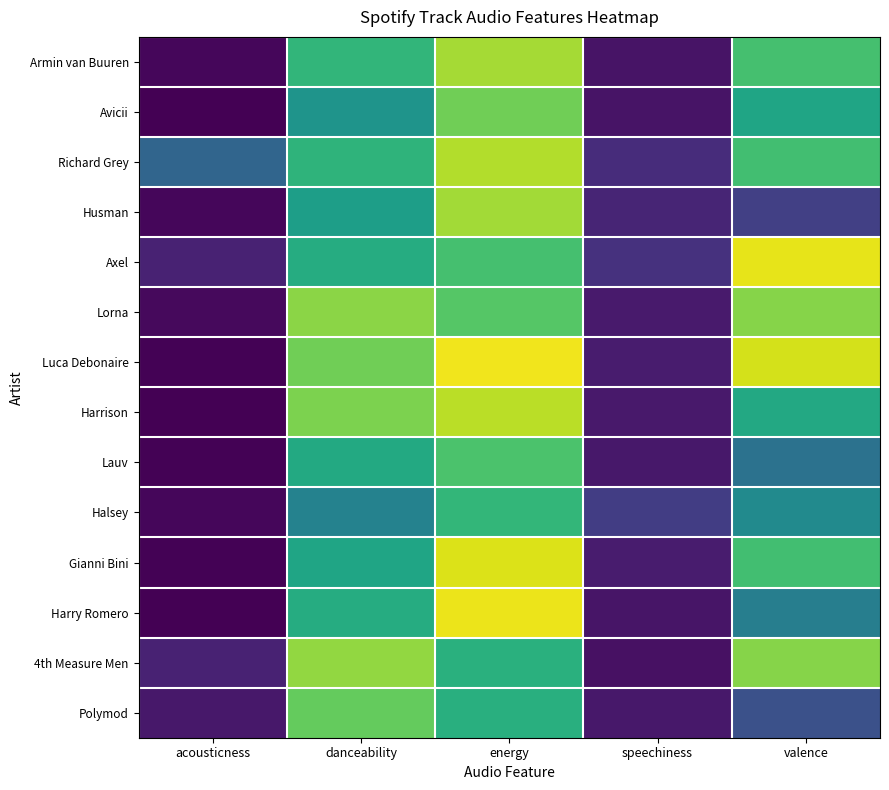

At which category does the chart reach its minimum across all series?

acousticness